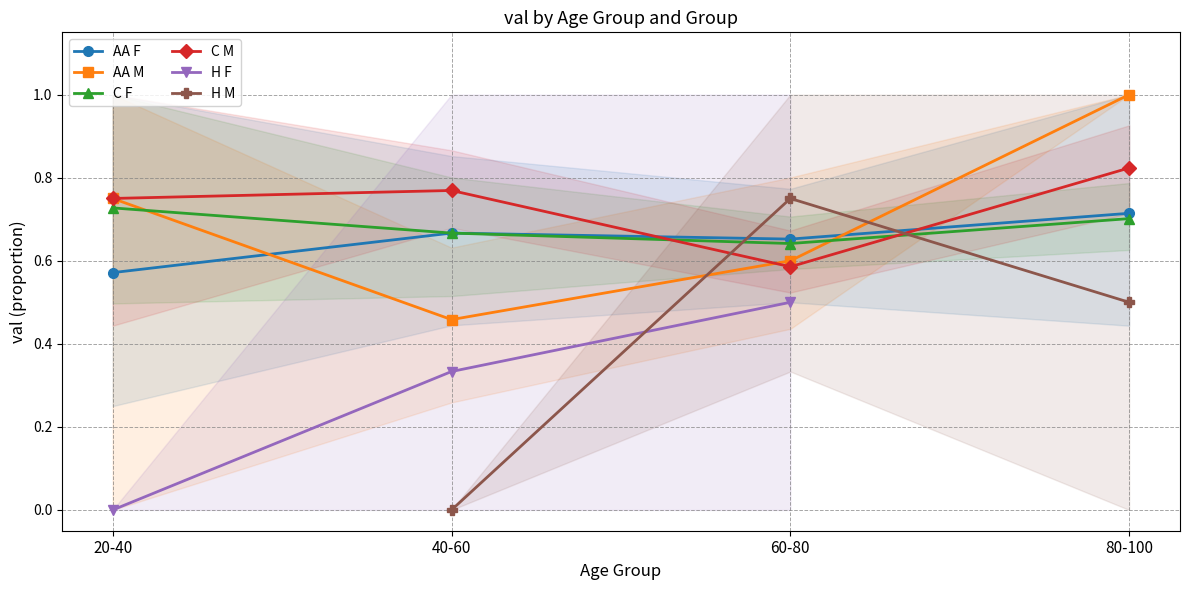

List the labels in order of C F value, largest first.

20-40, 80-100, 40-60, 60-80